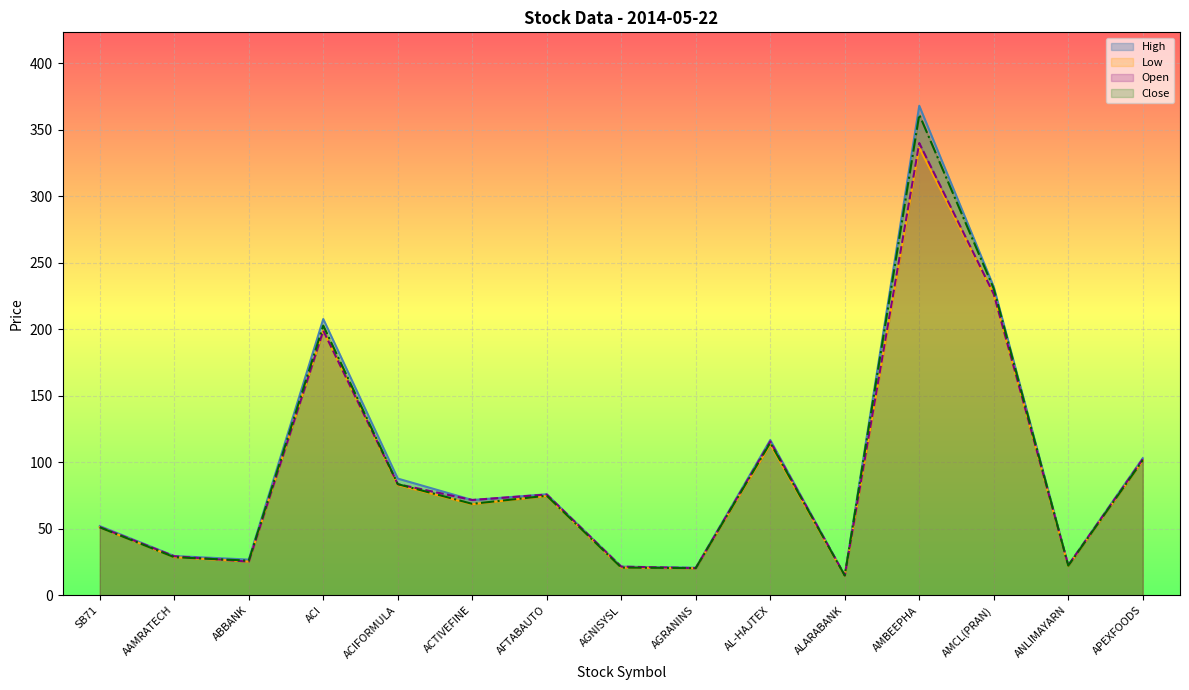

Reading left to right, list all the values displayed in this chart.

Open: SB71=51.4	AAMRATECH=29.4	ABBANK=25.4	ACI=199.0	ACIFORMULA=83.6	ACTIVEFINE=71.7	AFTABAUTO=75.8	AGNISYSL=21.6	AGRANINS=20.5	AL-HAJTEX=115.7	ALARABANK=15.0	AMBEEPHA=340.0	AMCL(PRAN)=226.4	ANLIMAYARN=22.6	APEXFOODS=102.4
High: SB71=52.1	AAMRATECH=29.6	ABBANK=26.9	ACI=207.7	ACIFORMULA=87.8	ACTIVEFINE=71.7	AFTABAUTO=76.0	AGNISYSL=21.6	AGRANINS=20.8	AL-HAJTEX=116.8	ALARABANK=15.0	AMBEEPHA=368.0	AMCL(PRAN)=231.9	ANLIMAYARN=22.6	APEXFOODS=103.1
Low: SB71=51.1	AAMRATECH=28.7	ABBANK=25.4	ACI=199.0	ACIFORMULA=83.0	ACTIVEFINE=68.5	AFTABAUTO=74.7	AGNISYSL=20.9	AGRANINS=20.4	AL-HAJTEX=113.5	ALARABANK=14.7	AMBEEPHA=336.5	AMCL(PRAN)=226.2	ANLIMAYARN=22.1	APEXFOODS=101.3
Close: SB71=51.1	AAMRATECH=28.7	ABBANK=26.1	ACI=202.8	ACIFORMULA=83.6	ACTIVEFINE=68.8	AFTABAUTO=74.9	AGNISYSL=20.9	AGRANINS=20.5	AL-HAJTEX=114.7	ALARABANK=14.9	AMBEEPHA=361.4	AMCL(PRAN)=230.5	ANLIMAYARN=22.3	APEXFOODS=101.6